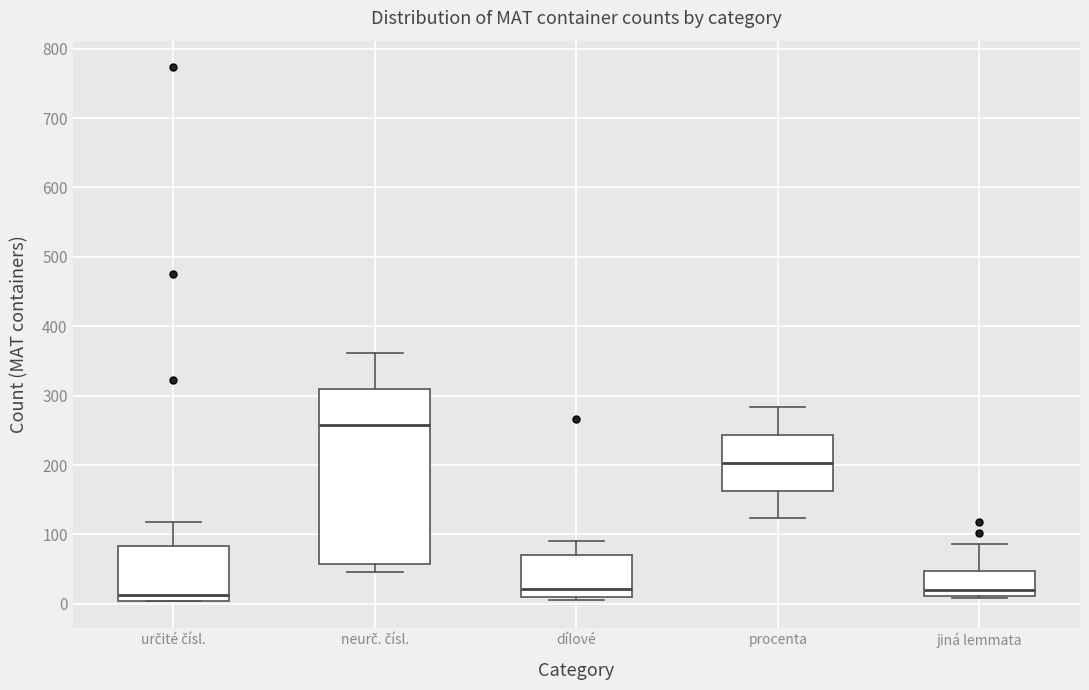

Which box is the tallest, from its lower edge to its upper edge?

neurč. čísl.